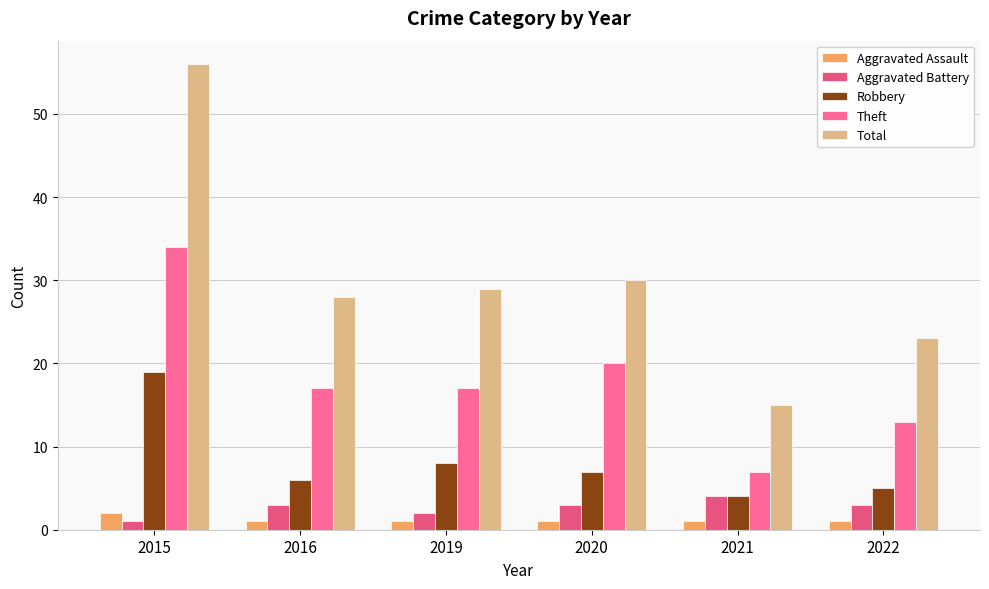

Which series changed the most between 2015 and 2022?

Total